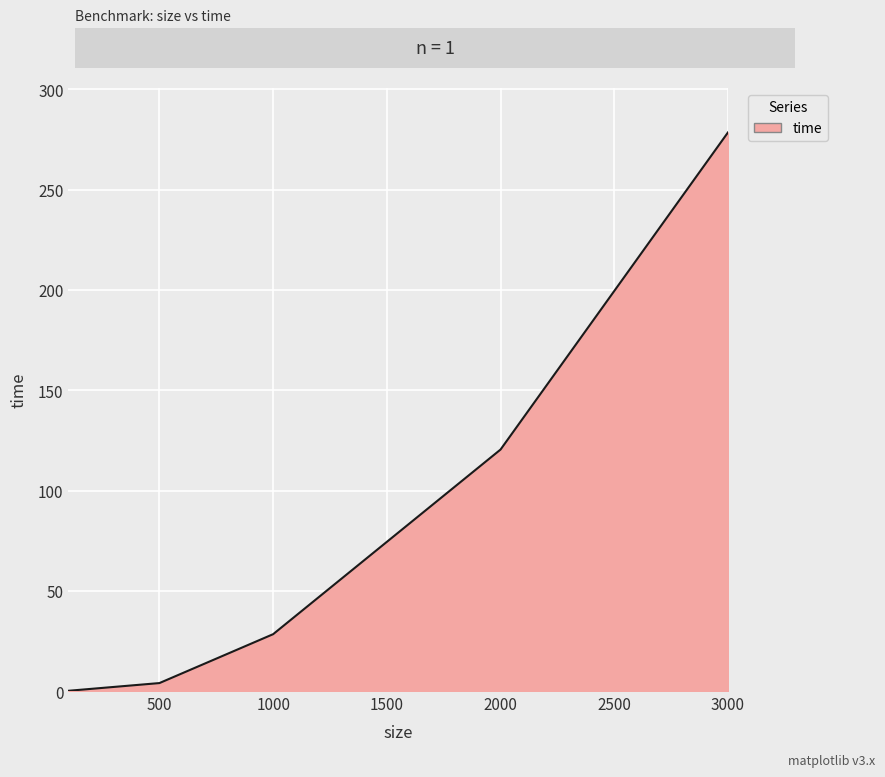

What is the maximum value shown in the chart?

278.6